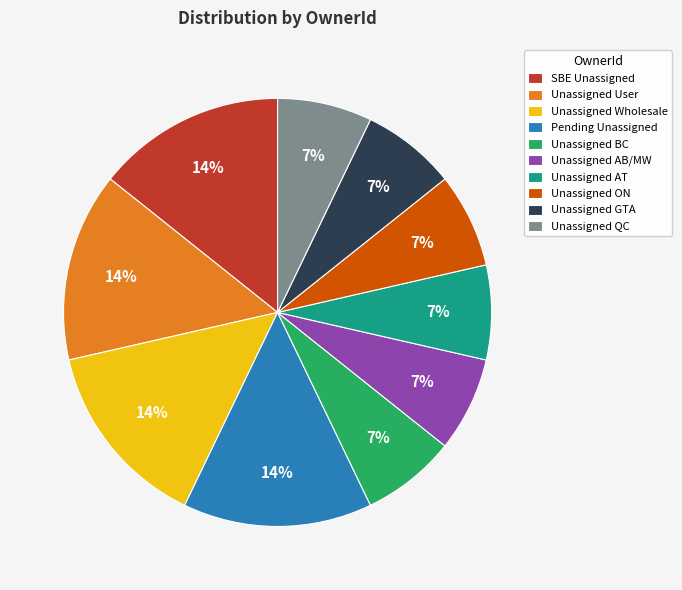

How many segments does this pie chart have?

10